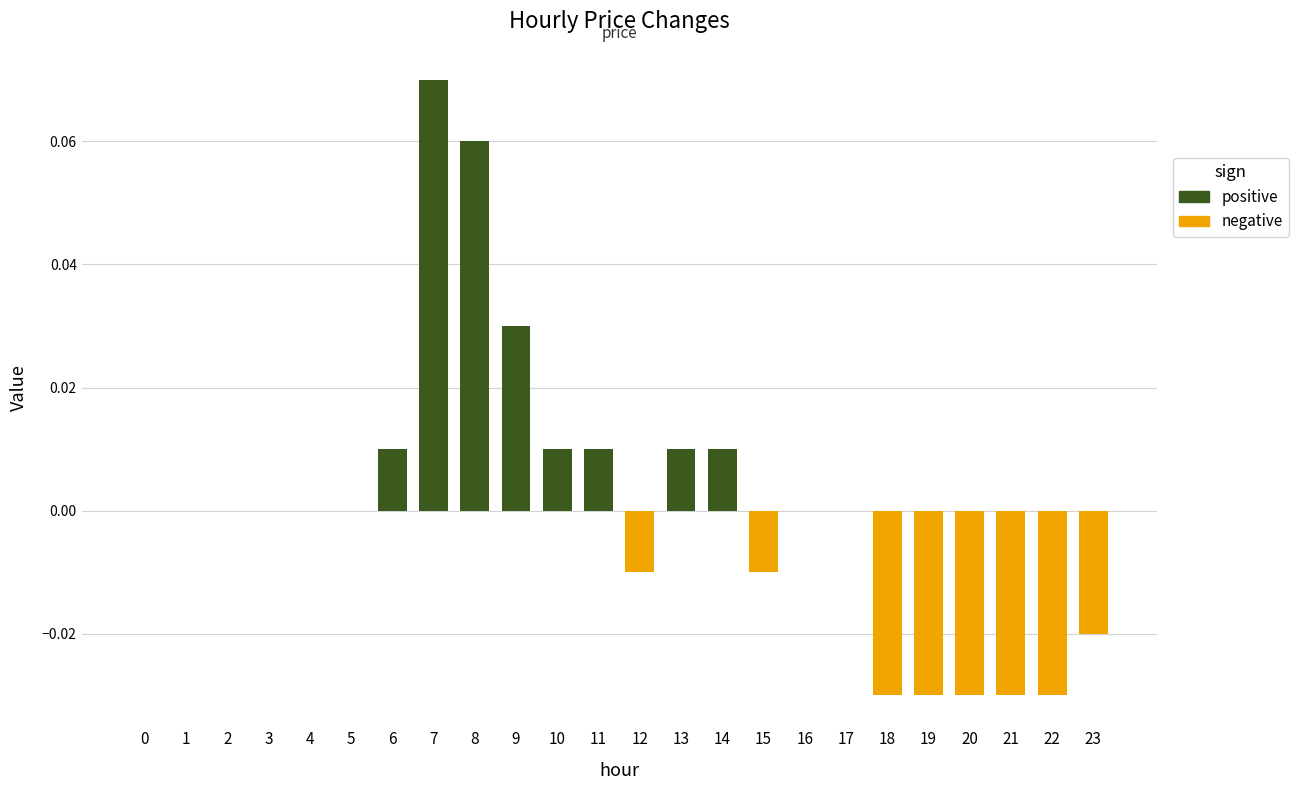

The chart shows a value of -0.0 at 22. True or false?

False